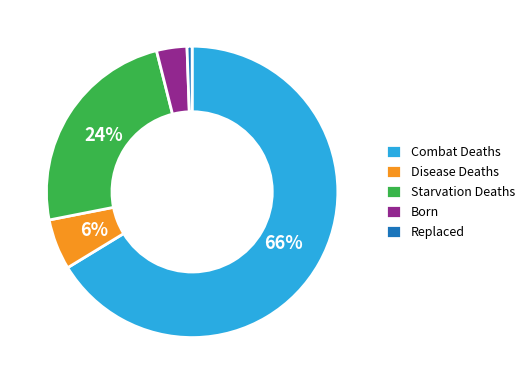

Count the number of slices in the pie.

5